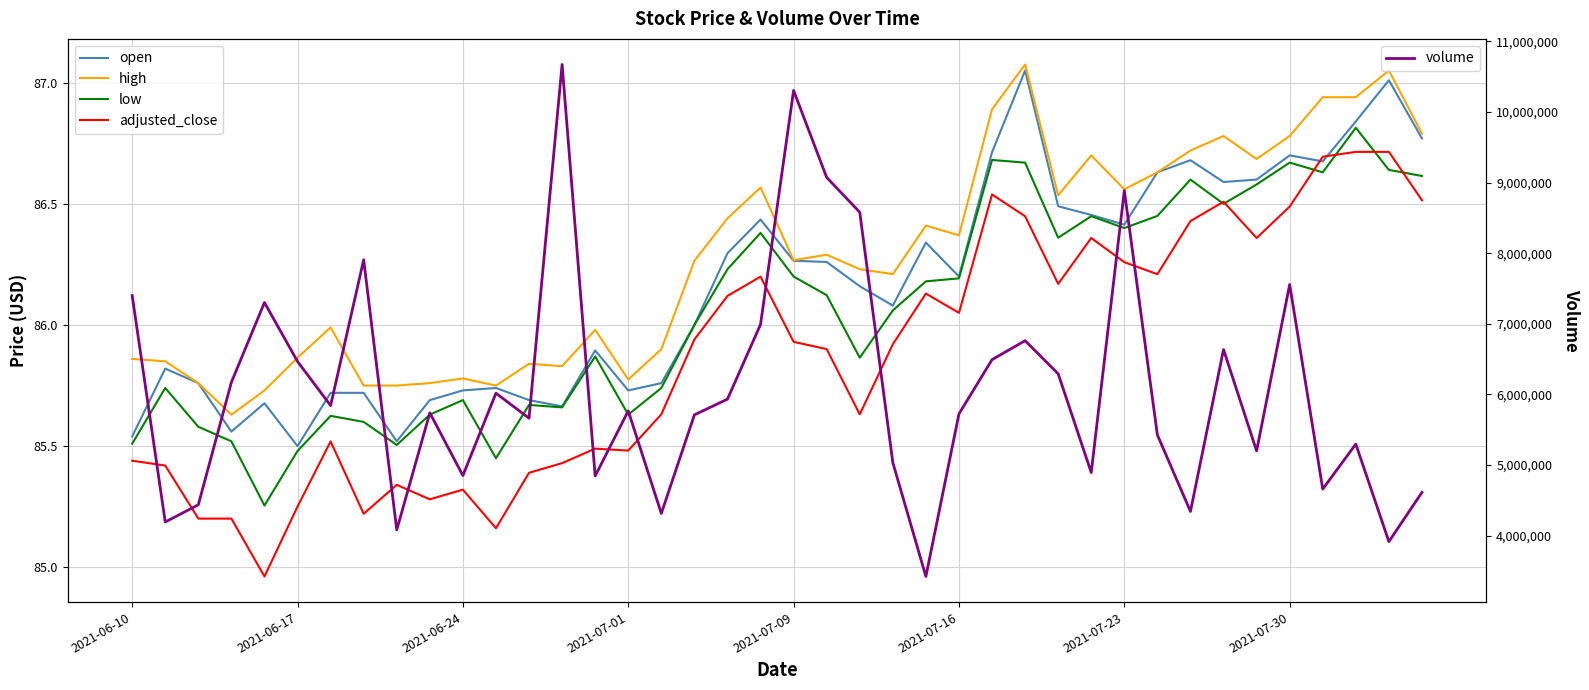

What is the difference between the second highest and minimum values in the open series?

1.5